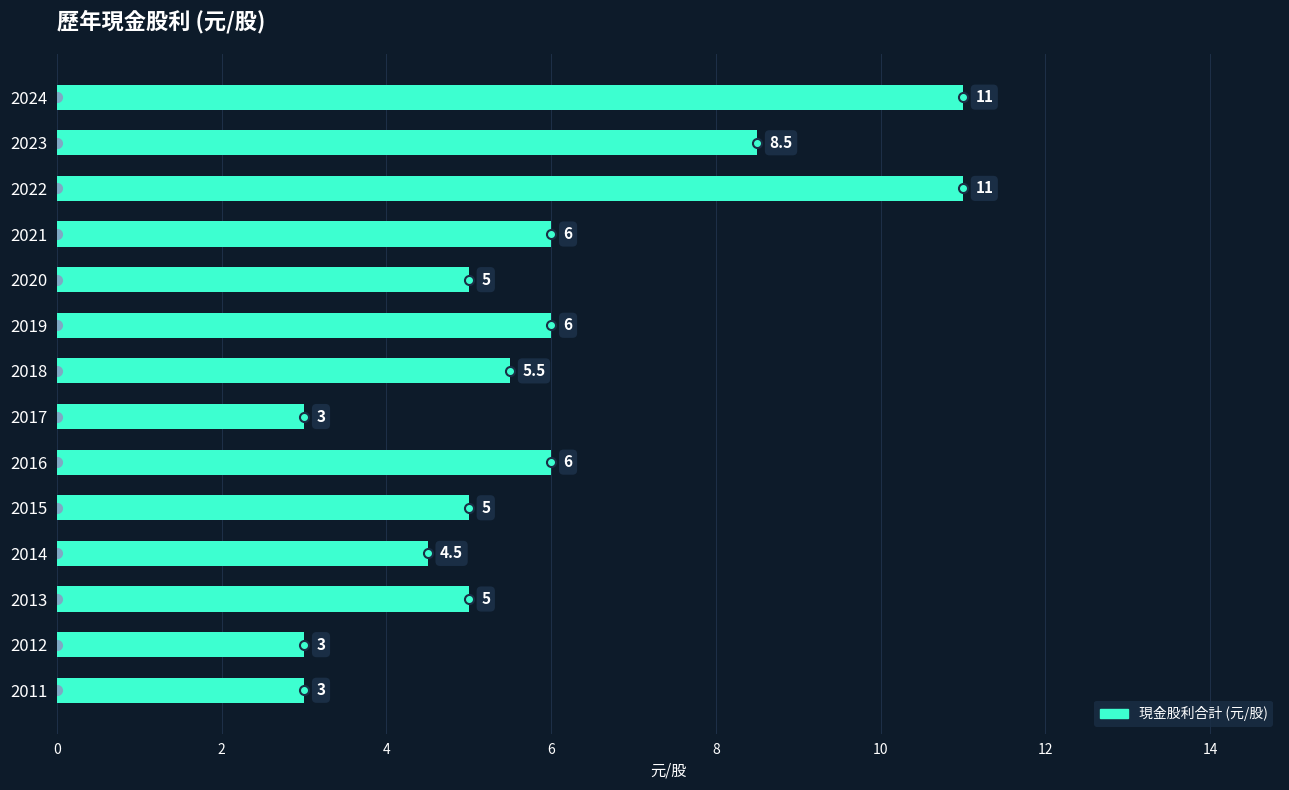

How many bars are there in total?

14